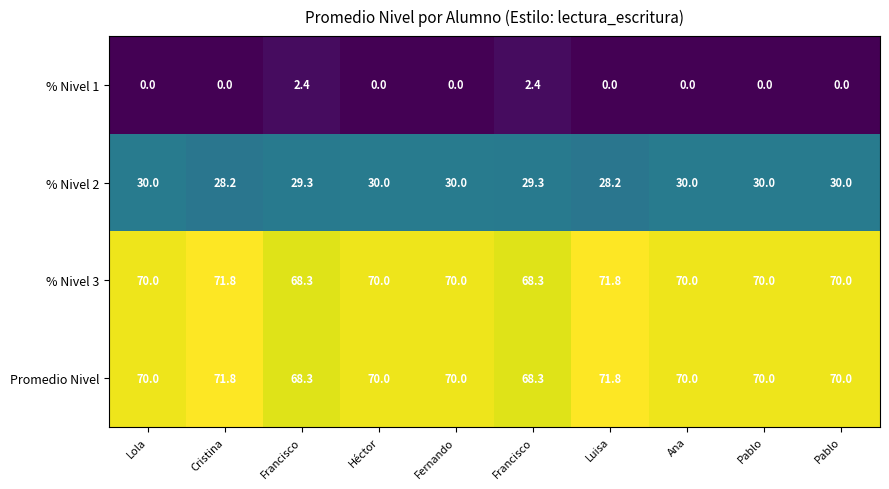

Rank the series by their maximum value, from lowest to highest.

% Nivel 1, % Nivel 2, Promedio Nivel, % Nivel 3